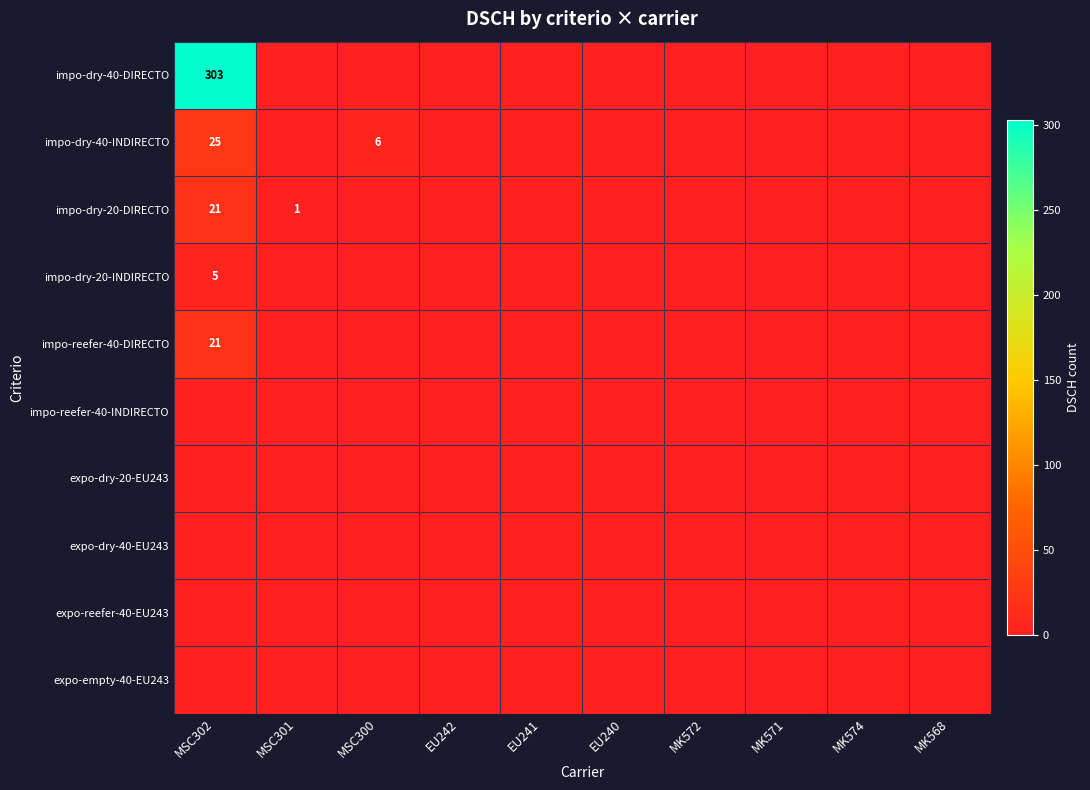

How many distinct data groups are displayed?

10